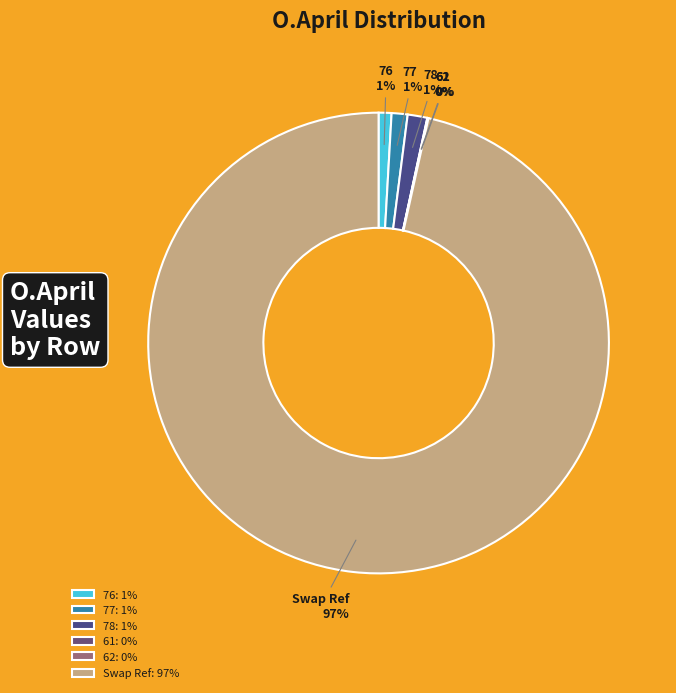

Count the number of slices in the pie.

6